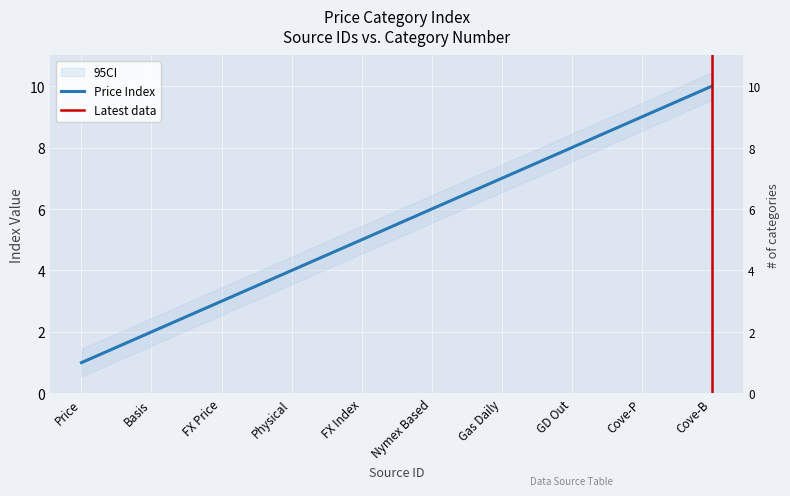

How many distinct data groups are displayed?

1